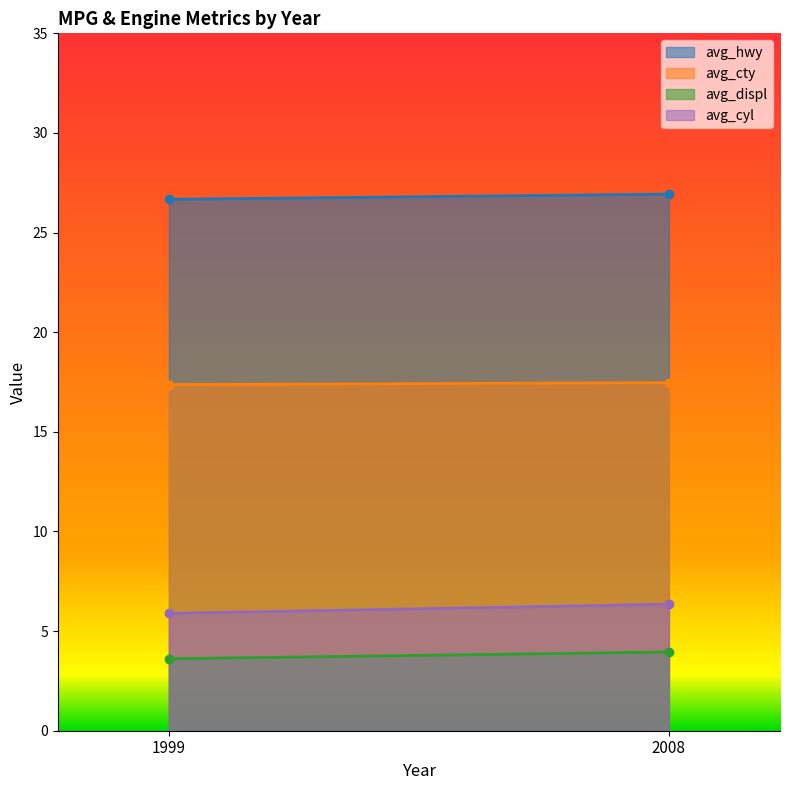

What are all the series names shown in the legend?

avg_hwy, avg_cty, avg_displ, avg_cyl